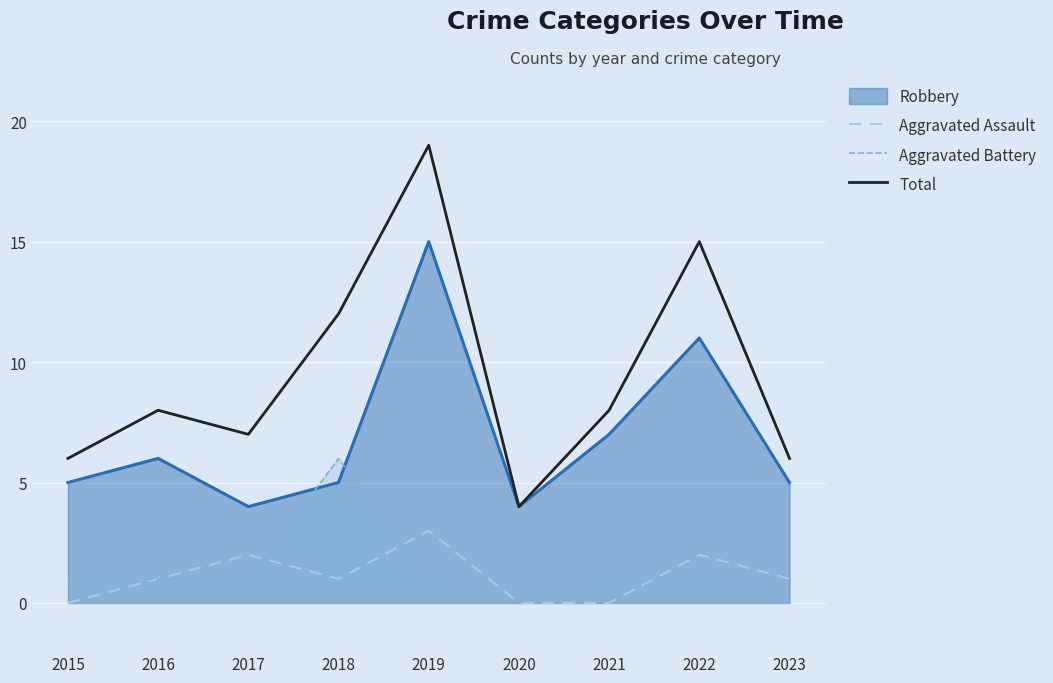

List the labels in order of Aggravated Battery value, largest first.

2018, 2015, 2016, 2017, 2019, 2021, 2022, 2020, 2023